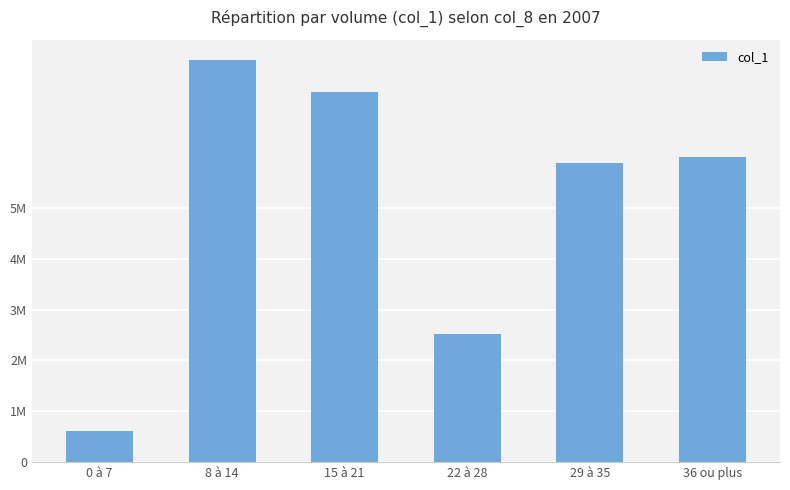

List the labels in order of value, smallest first.

0 à 7, 22 à 28, 29 à 35, 36 ou plus, 15 à 21, 8 à 14